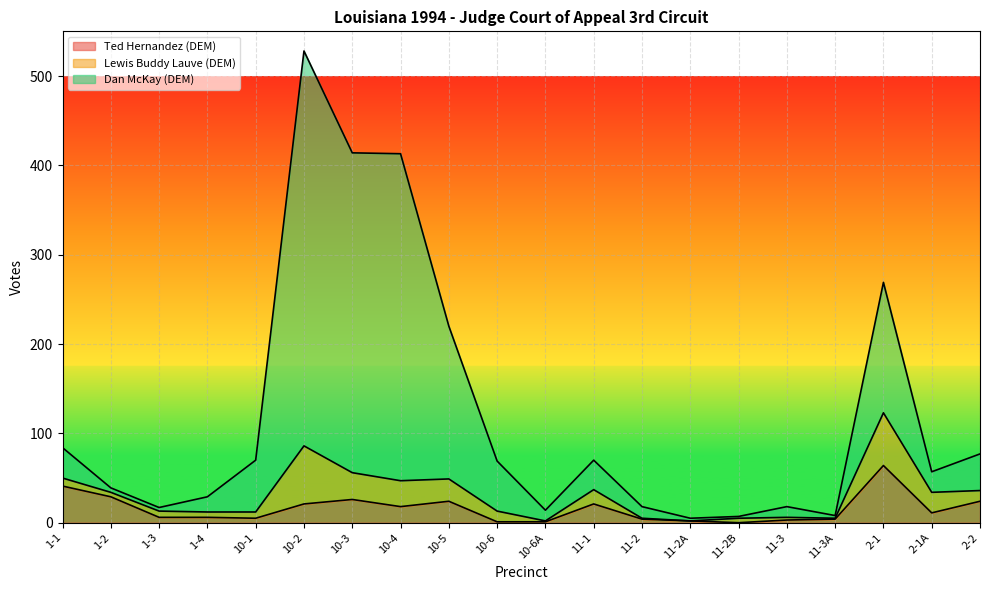

Where is the first local minimum for Ted Hernandez (DEM)?

10-1